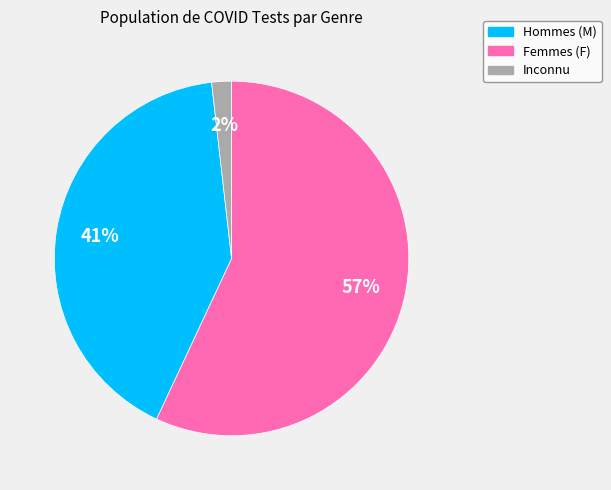

To the nearest percent, what is the difference between the largest and smallest slice percentages?

55%